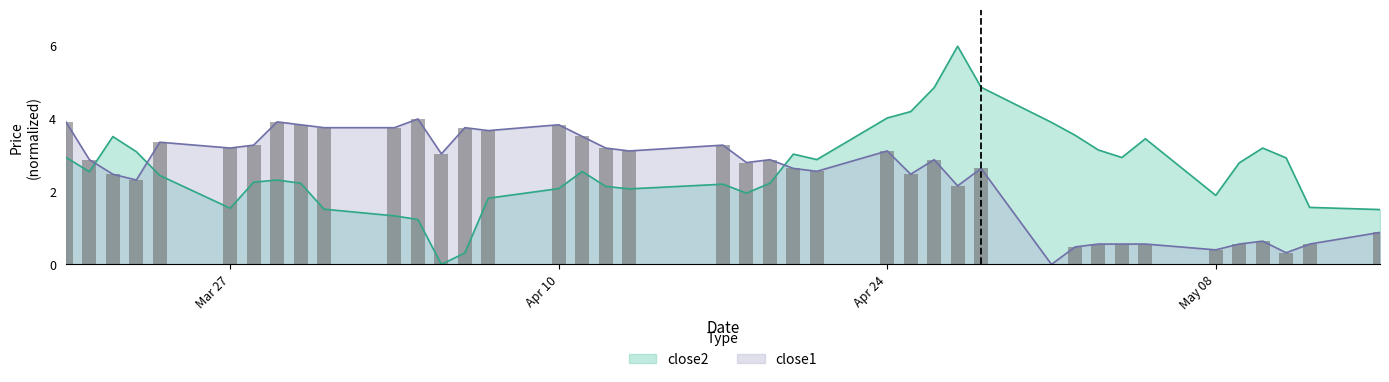

How many groups of bars are there?

40